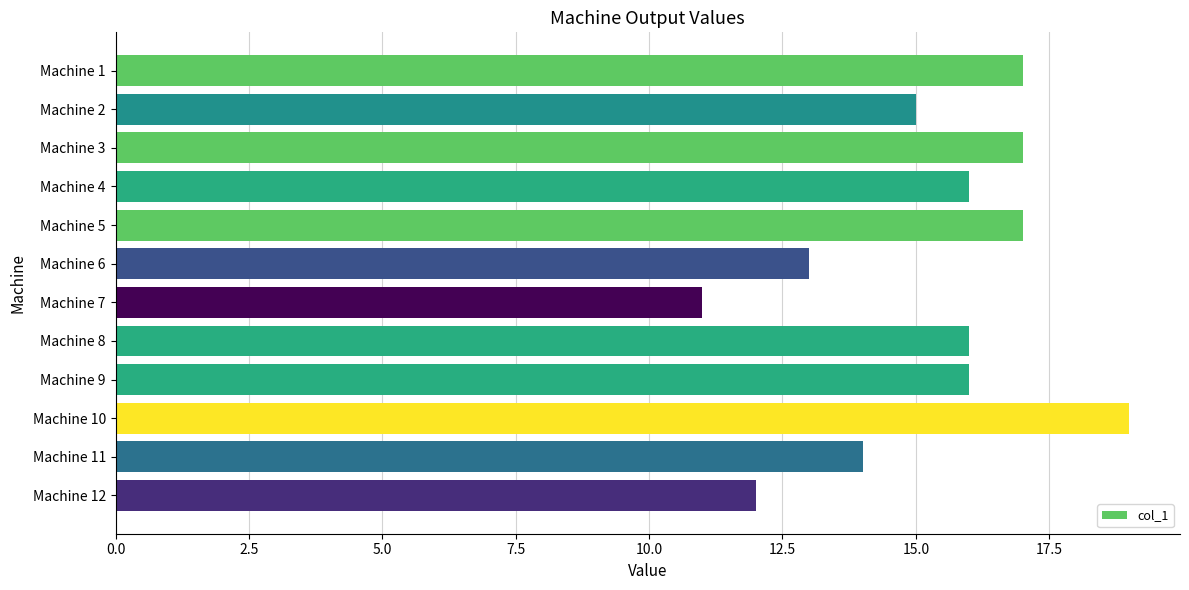

What is the sum of all values?

183